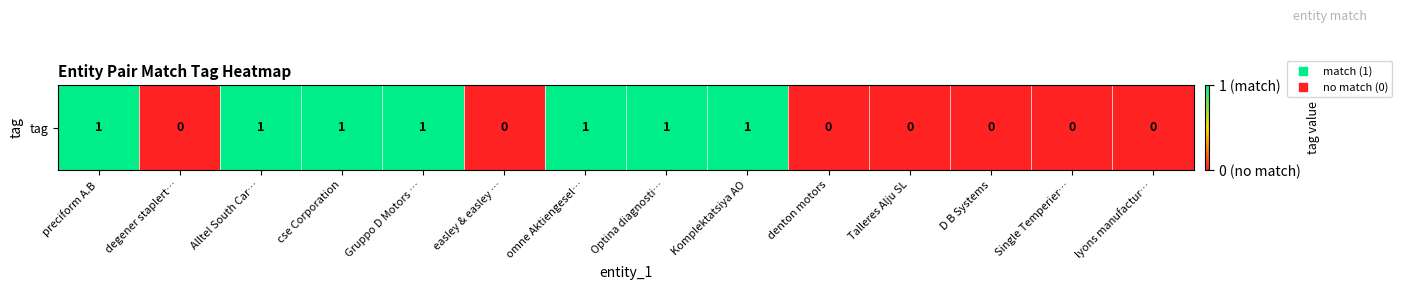

Rank the categories by value from lowest to highest.

degener staplert…, easley & easley …, denton motors, Talleres Alju SL, D B Systems, Single Temperier…, lyons manufactur…, preciform A.B, Alltel South Car…, cse Corporation, Gruppo D Motors …, omne Aktiengesel…, Optina diagnosti…, Komplektatsiya AO